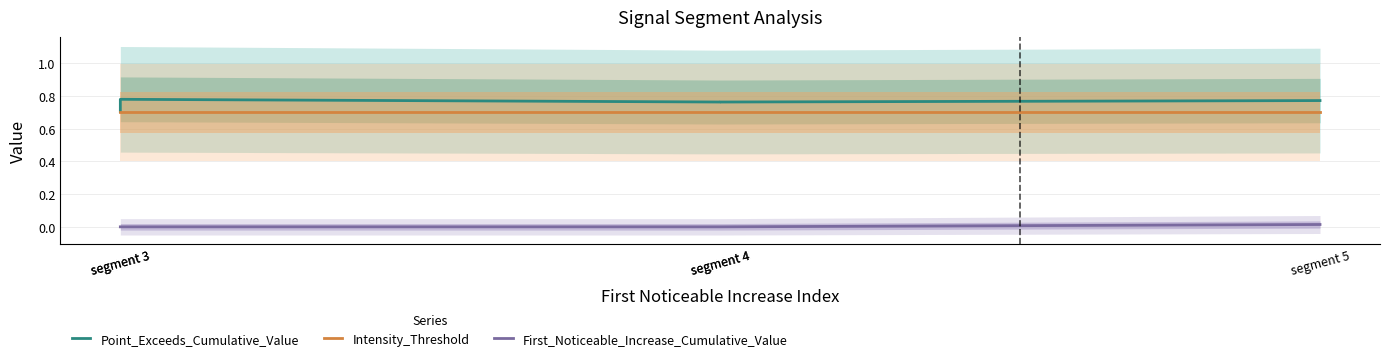

True or false: Point_Exceeds_Cumulative_Value and First_Noticeable_Increase_Cumulative_Value intersect in this chart.

False